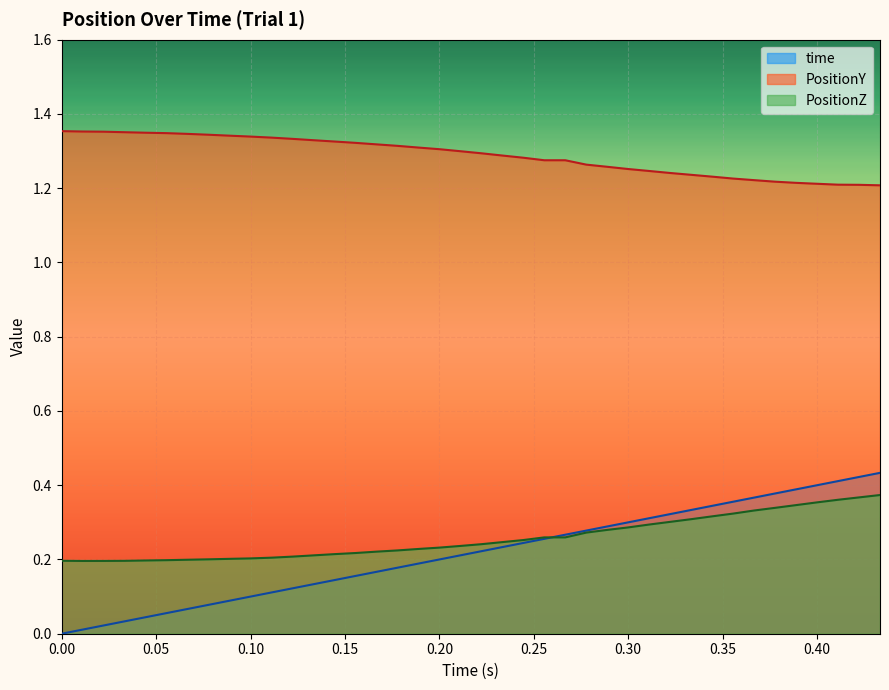

True or false: PositionY and PositionZ intersect in this chart.

False